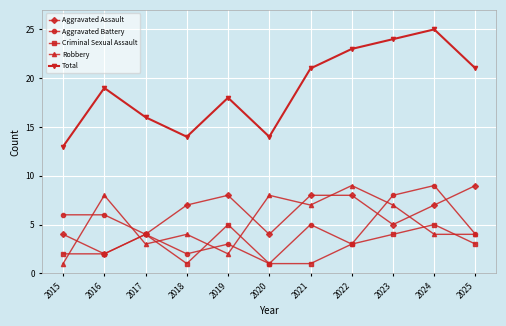

Reading left to right, list all the values displayed in this chart.

Aggravated Assault: 2015=4	2016=2	2017=4	2018=7	2019=8	2020=4	2021=8	2022=8	2023=5	2024=7	2025=9
Aggravated Battery: 2015=6	2016=6	2017=4	2018=2	2019=3	2020=1	2021=5	2022=3	2023=8	2024=9	2025=4
Criminal Sexual Assault: 2015=2	2016=2	2017=4	2018=1	2019=5	2020=1	2021=1	2022=3	2023=4	2024=5	2025=3
Robbery: 2015=1	2016=8	2017=3	2018=4	2019=2	2020=8	2021=7	2022=9	2023=7	2024=4	2025=4
Total: 2015=13	2016=19	2017=16	2018=14	2019=18	2020=14	2021=21	2022=23	2023=24	2024=25	2025=21